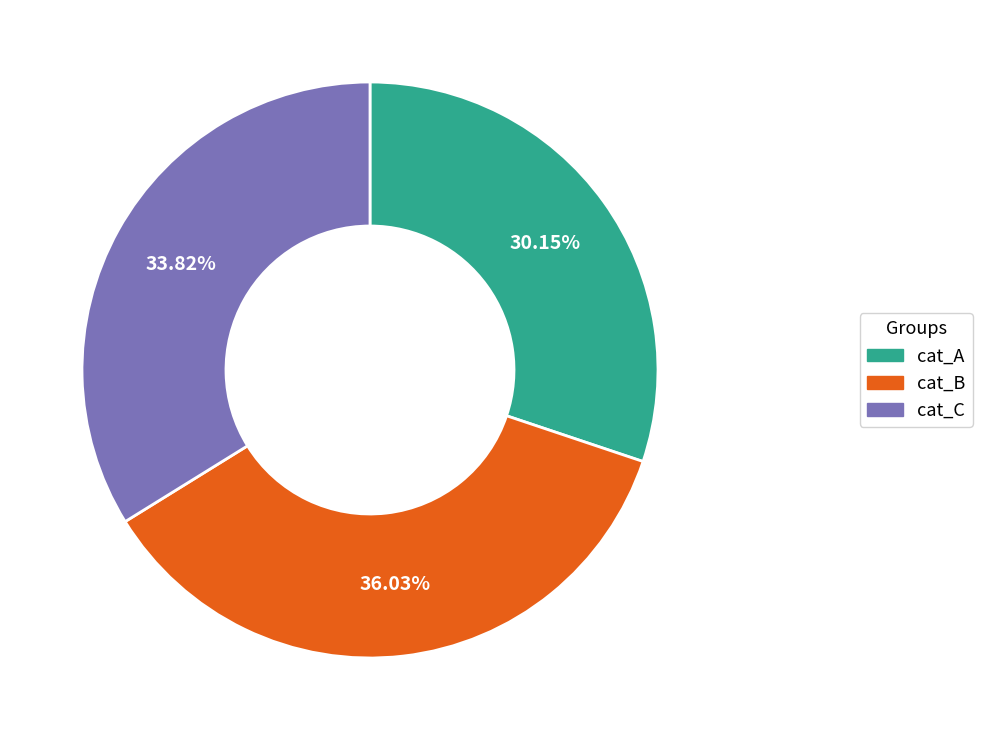

Is the sum of cat_B and cat_C greater than half?

Yes